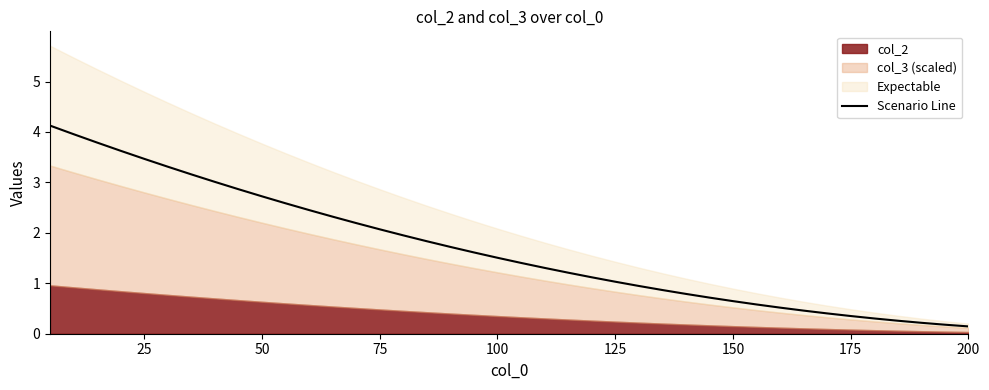

What is the minimum value shown in the chart?

0.1